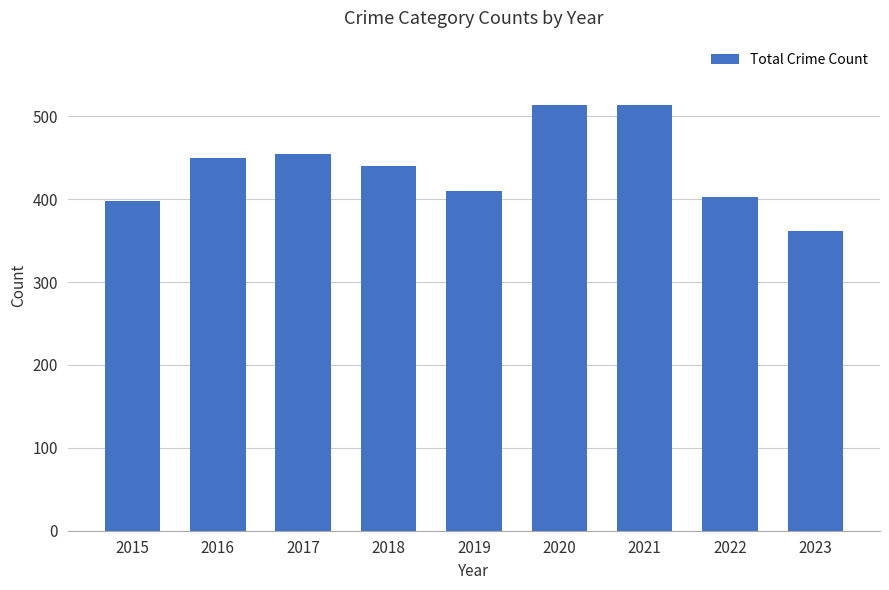

True or false: the data shows 170 at 2019.

False